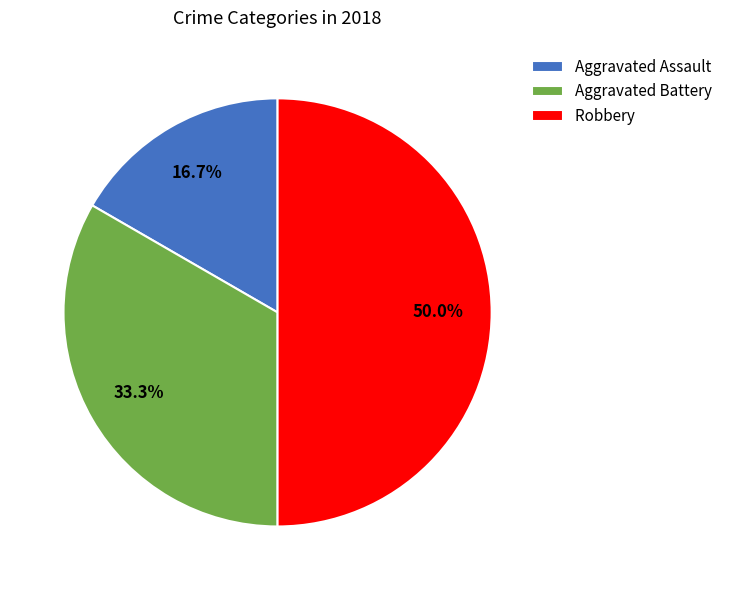

Does Aggravated Battery account for over 50% of the chart?

No